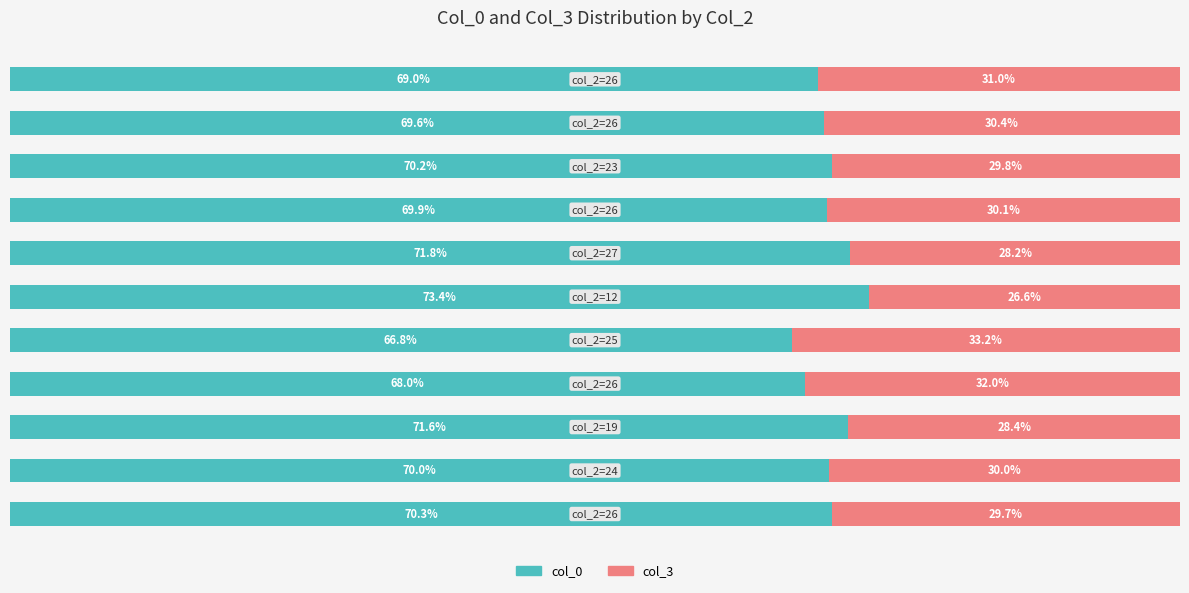

What are all the series names shown in the legend?

col_0, col_3